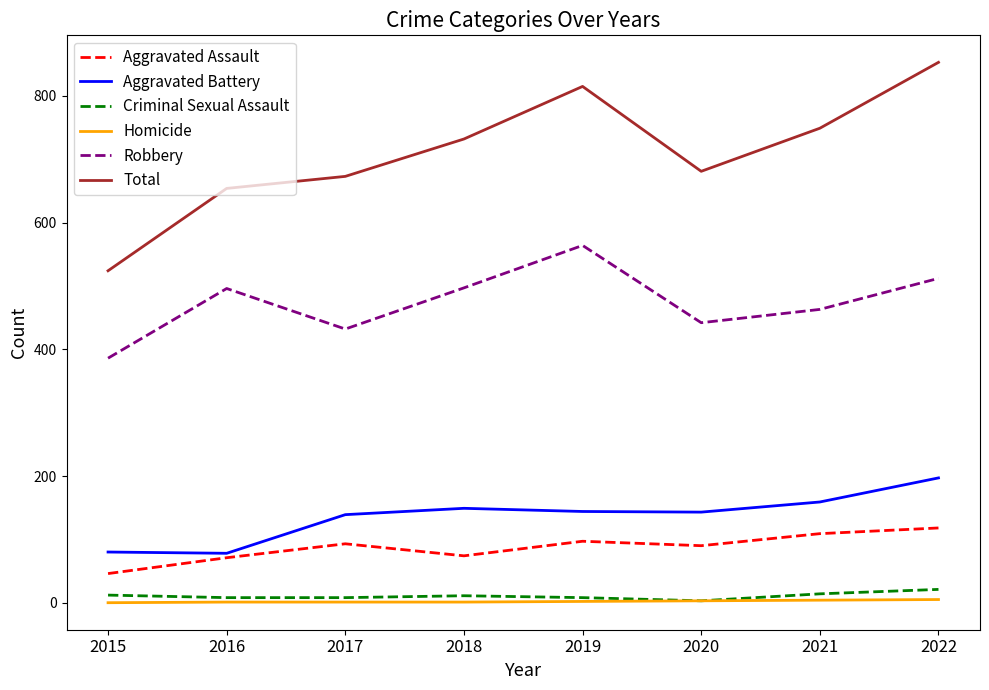

Which series has the largest range (max minus min)?

Total